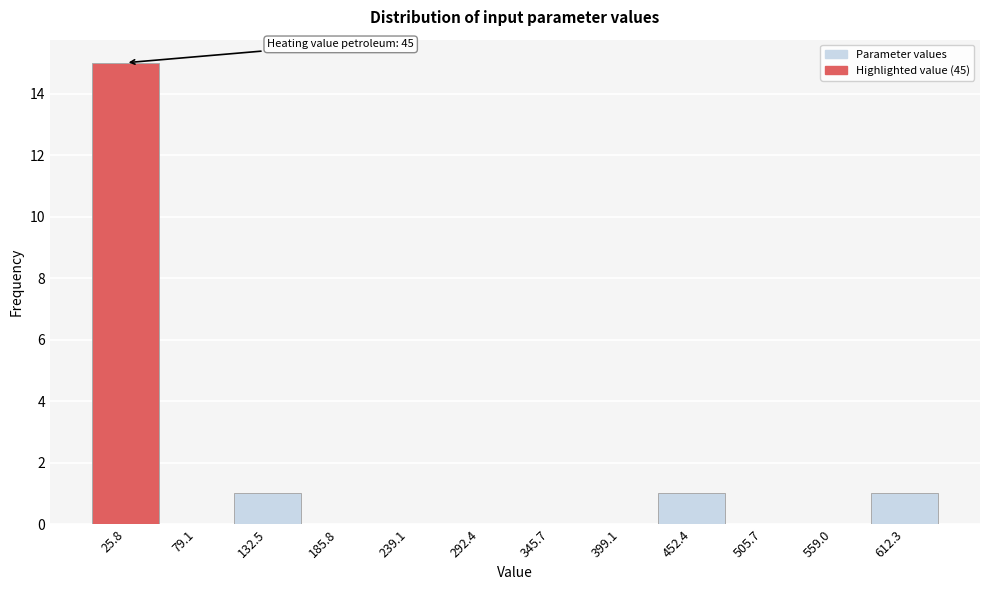

Over which range of the x-axis is the bar tallest?

0 to 50